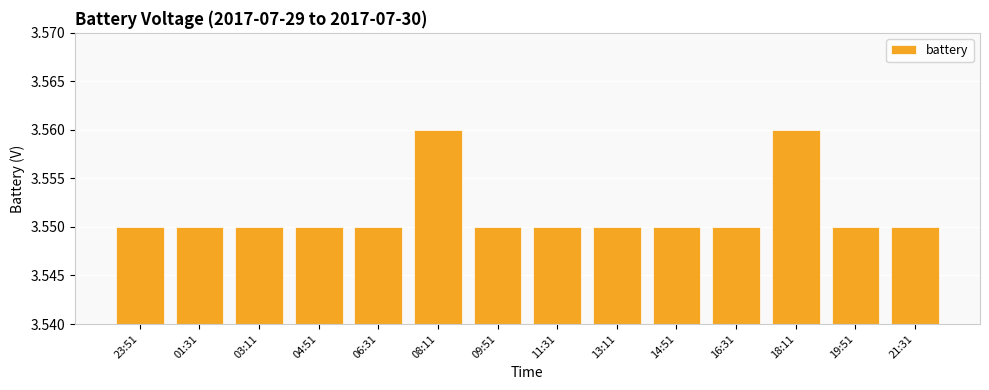

Between 08:11 and 19:51, which is larger?

08:11